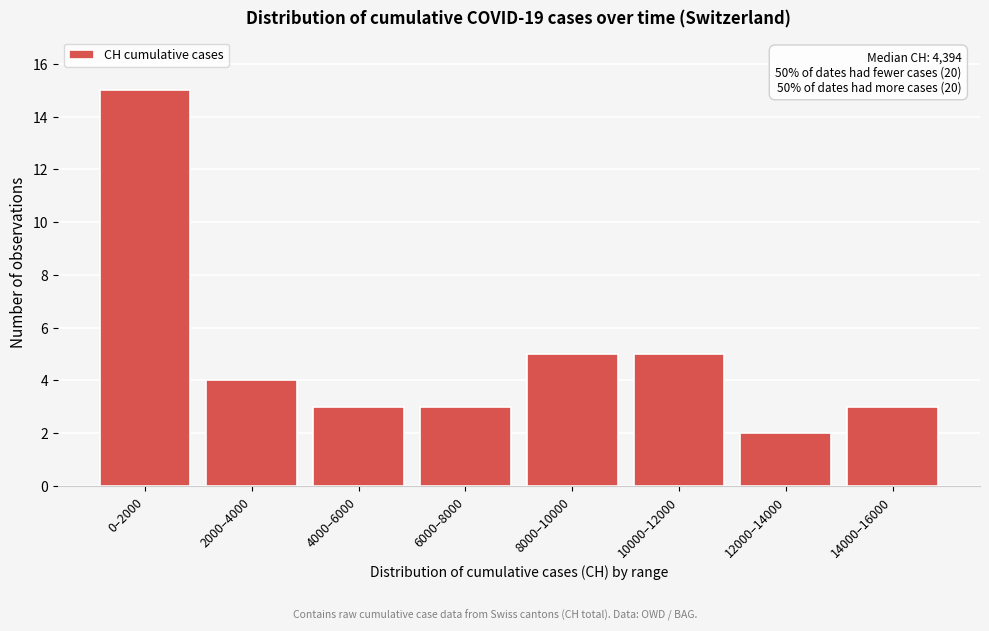

Reading left to right, list all the values displayed in this chart.

15	4	3	3	5	5	2	3